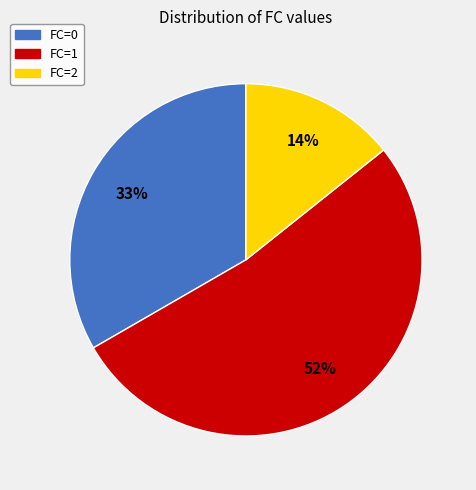

True or false: FC=2 accounts for 23% of the total.

False